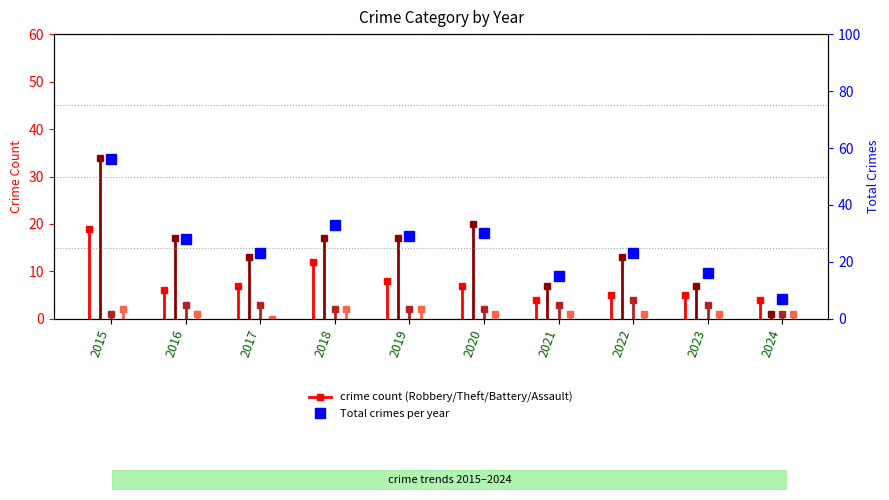

Where is the first local maximum?

2018